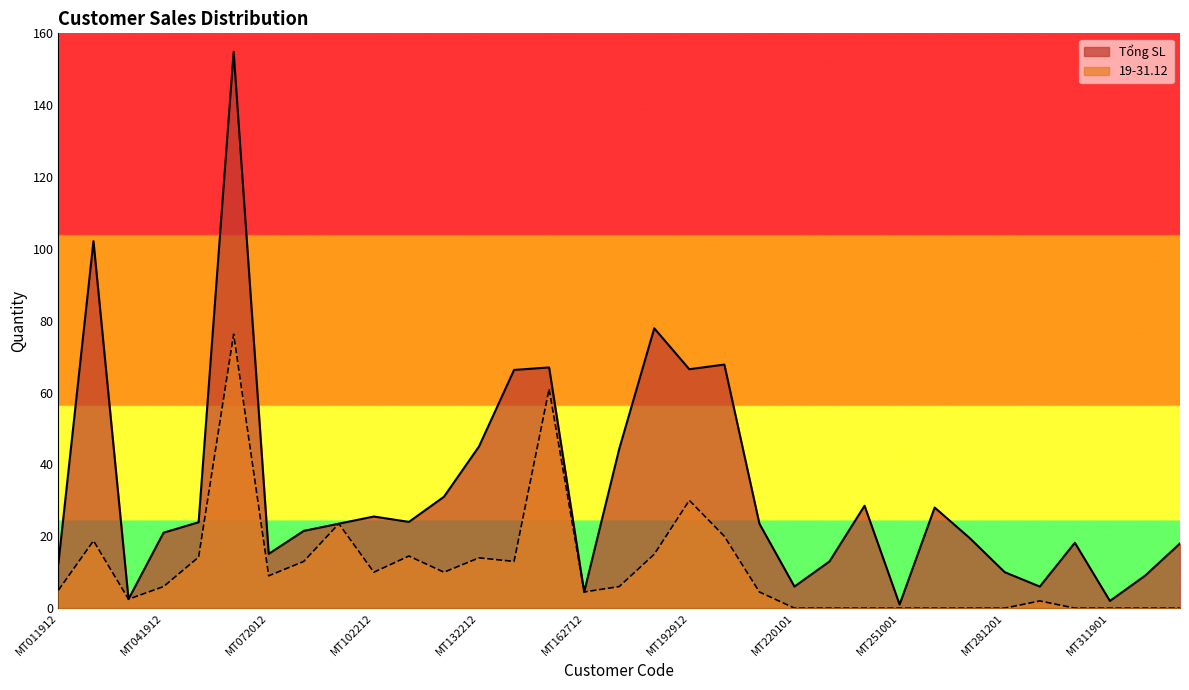

Rank the series by their average value, from highest to lowest.

Tổng SL, 19-31.12